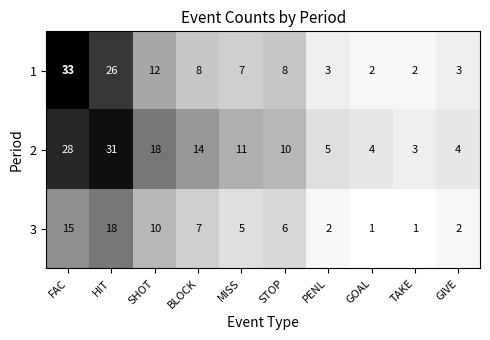

The 1 series shows 3 at GIVE. True or false?

True